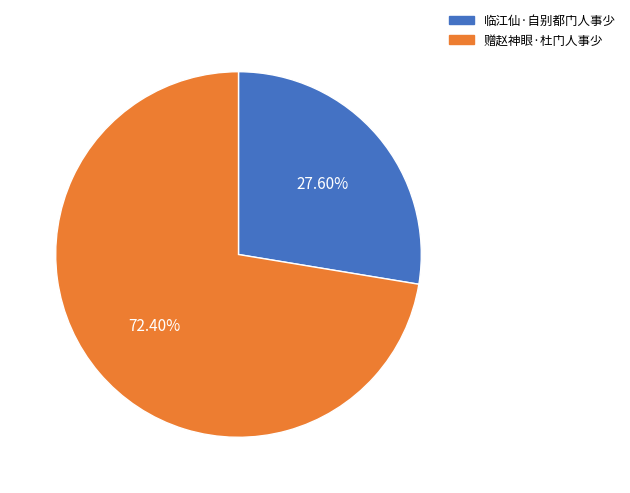

To the nearest percent, what portion does 临江仙·自别都门人事少 represent?

28%